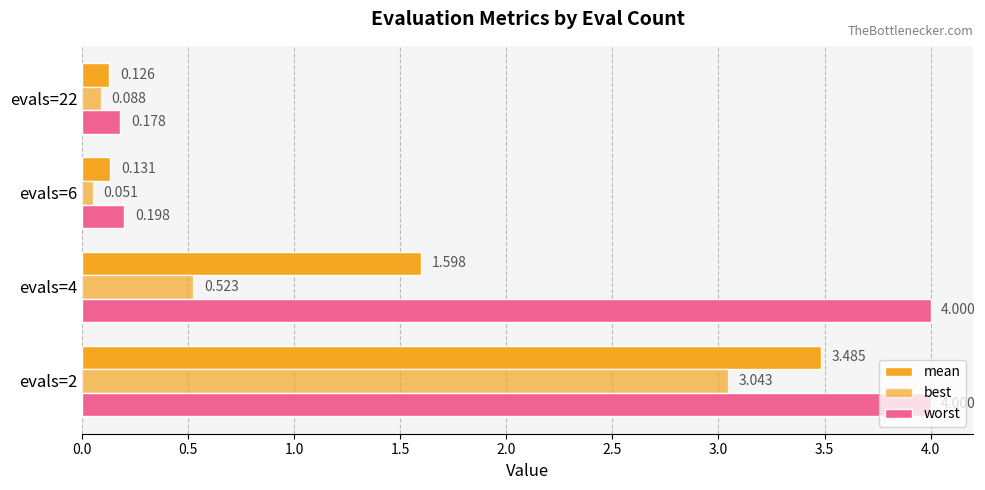

How many data points does each series have?

4